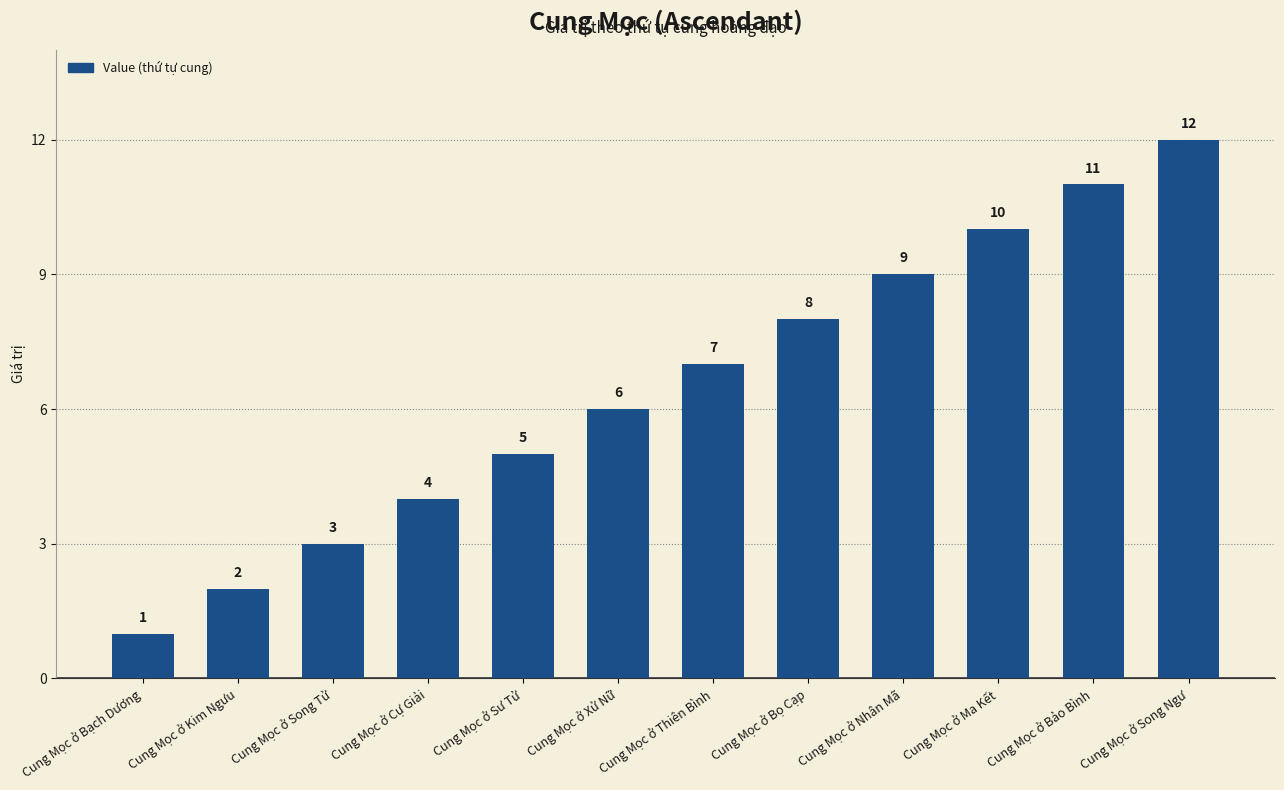

True or false: the data shows 1 at Cung Mọc ở Song Tử.

False